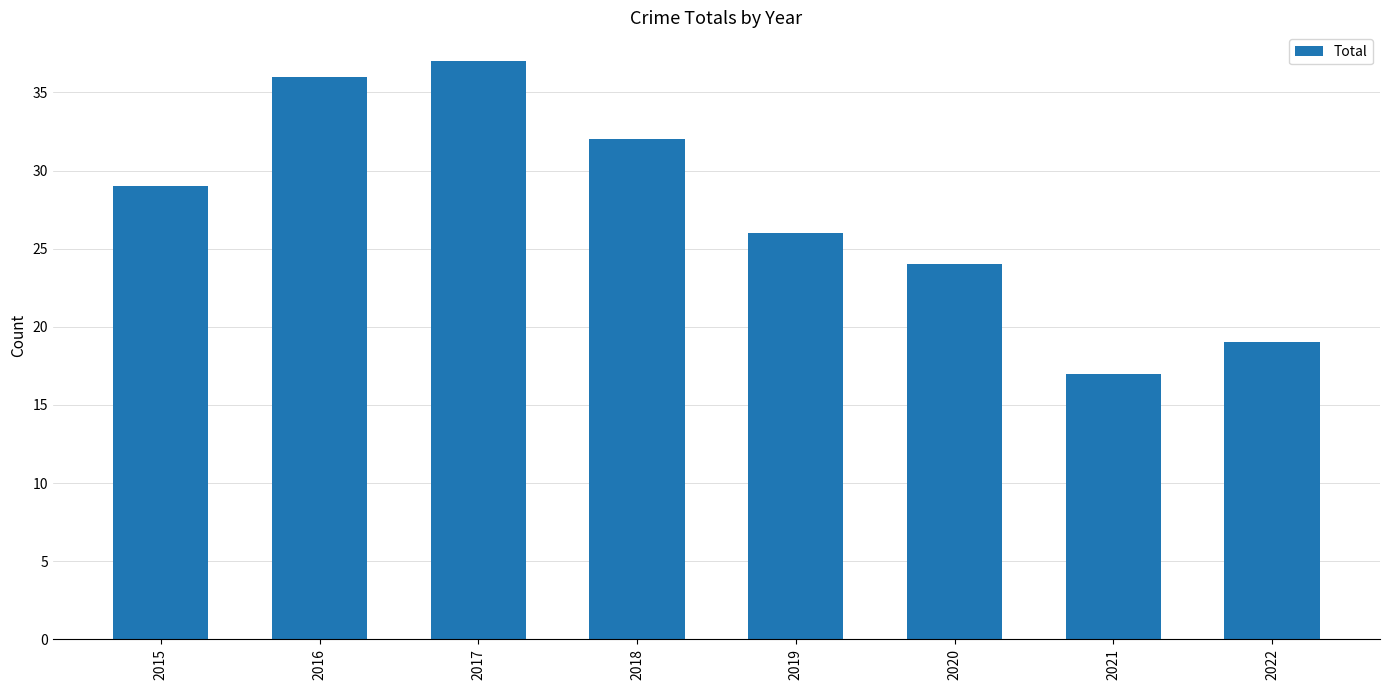

What is the sum of the values at 2015 and 2021?

46